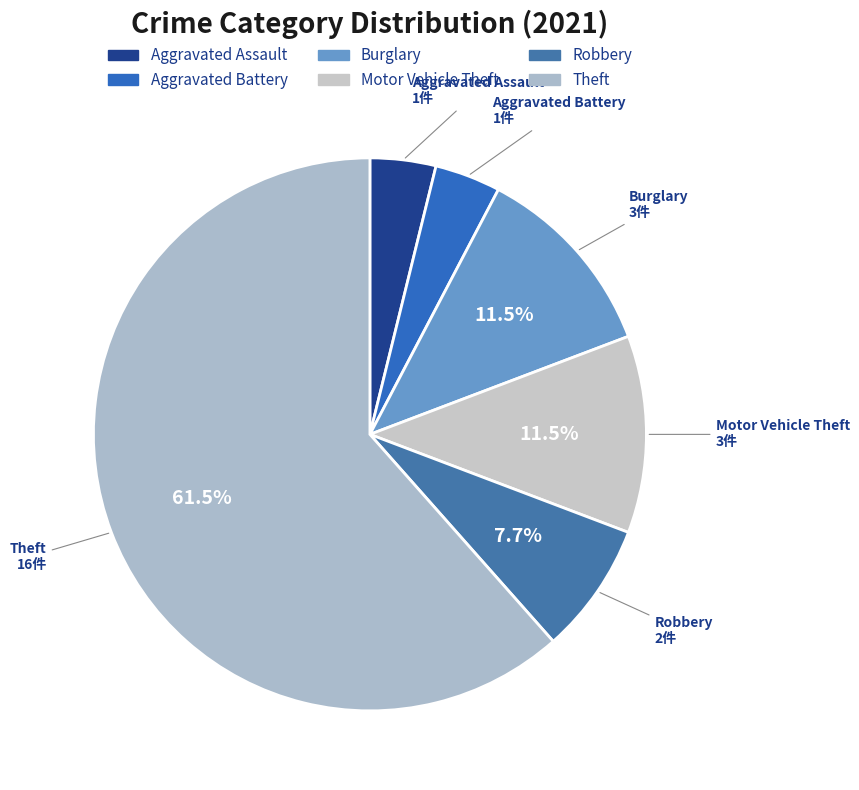

How many slices are in this pie chart?

6